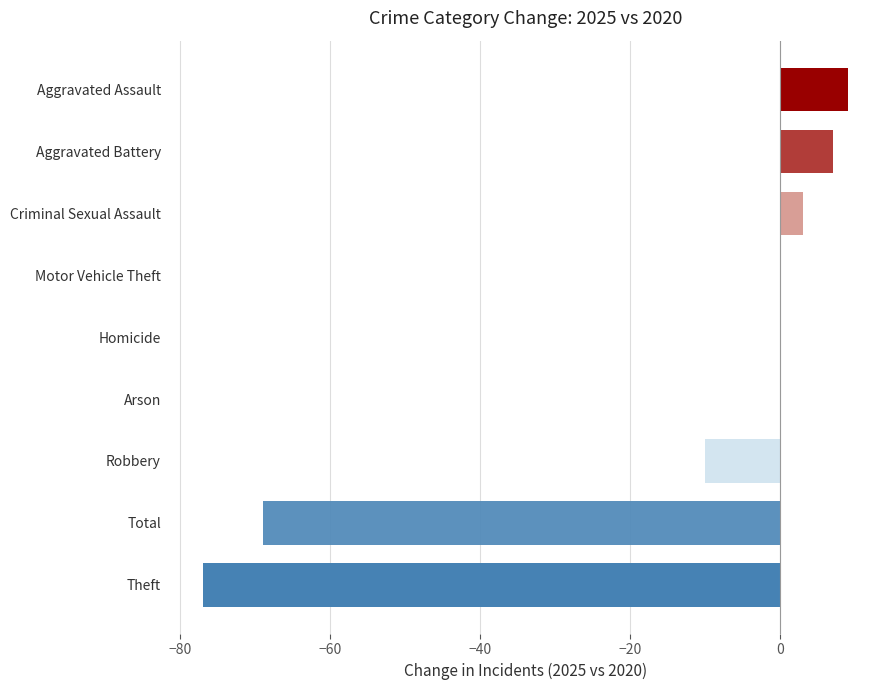

What is the sum of the values at Homicide and Aggravated Battery?

7